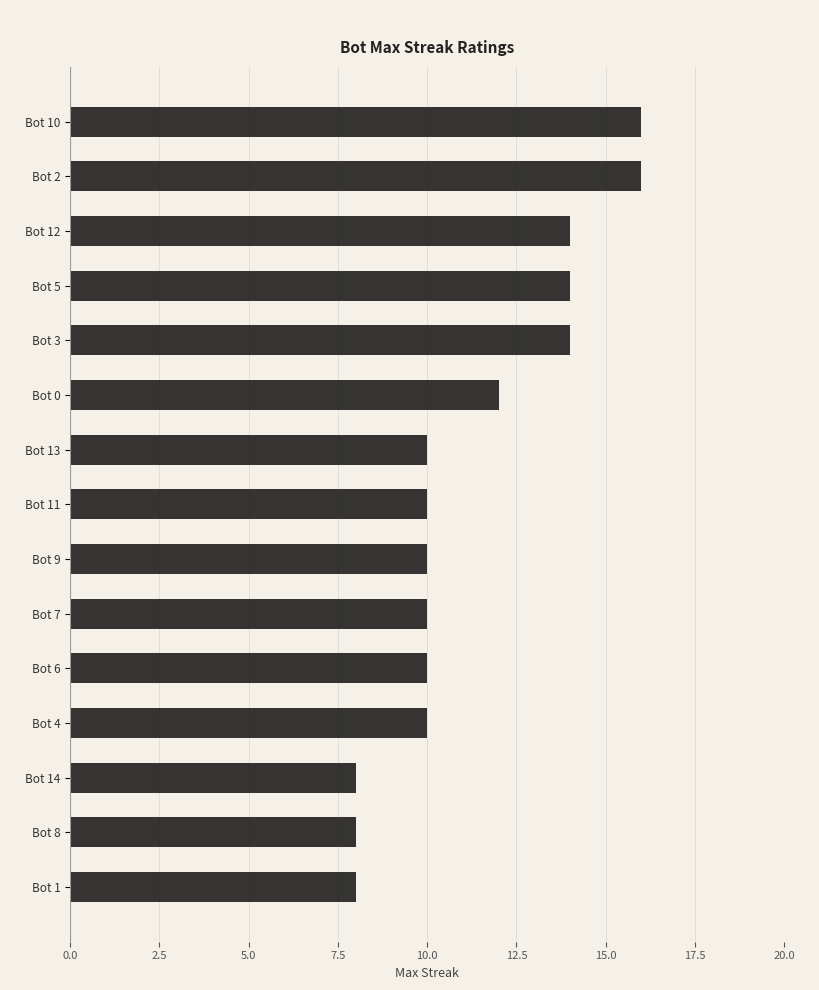

What is the value of the 7th bar from the top?

10